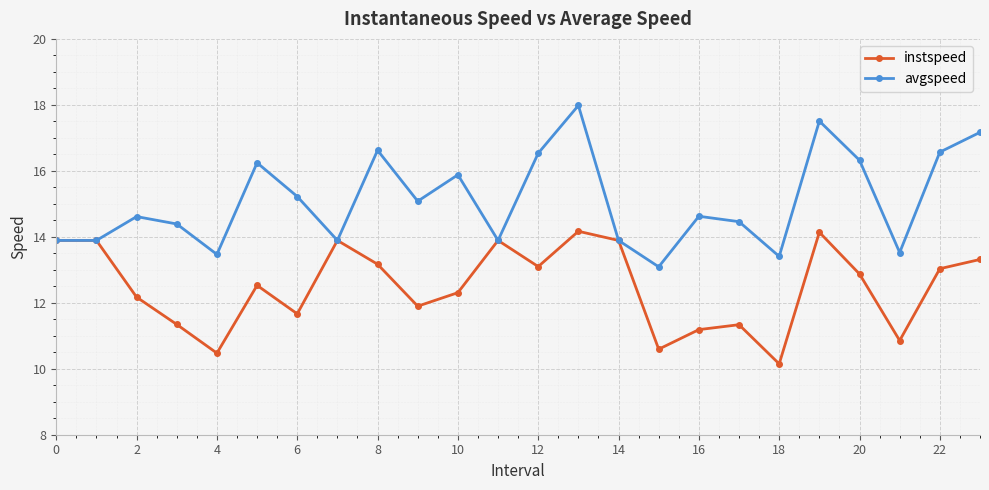

Rank the series by their maximum value, from highest to lowest.

avgspeed, instspeed